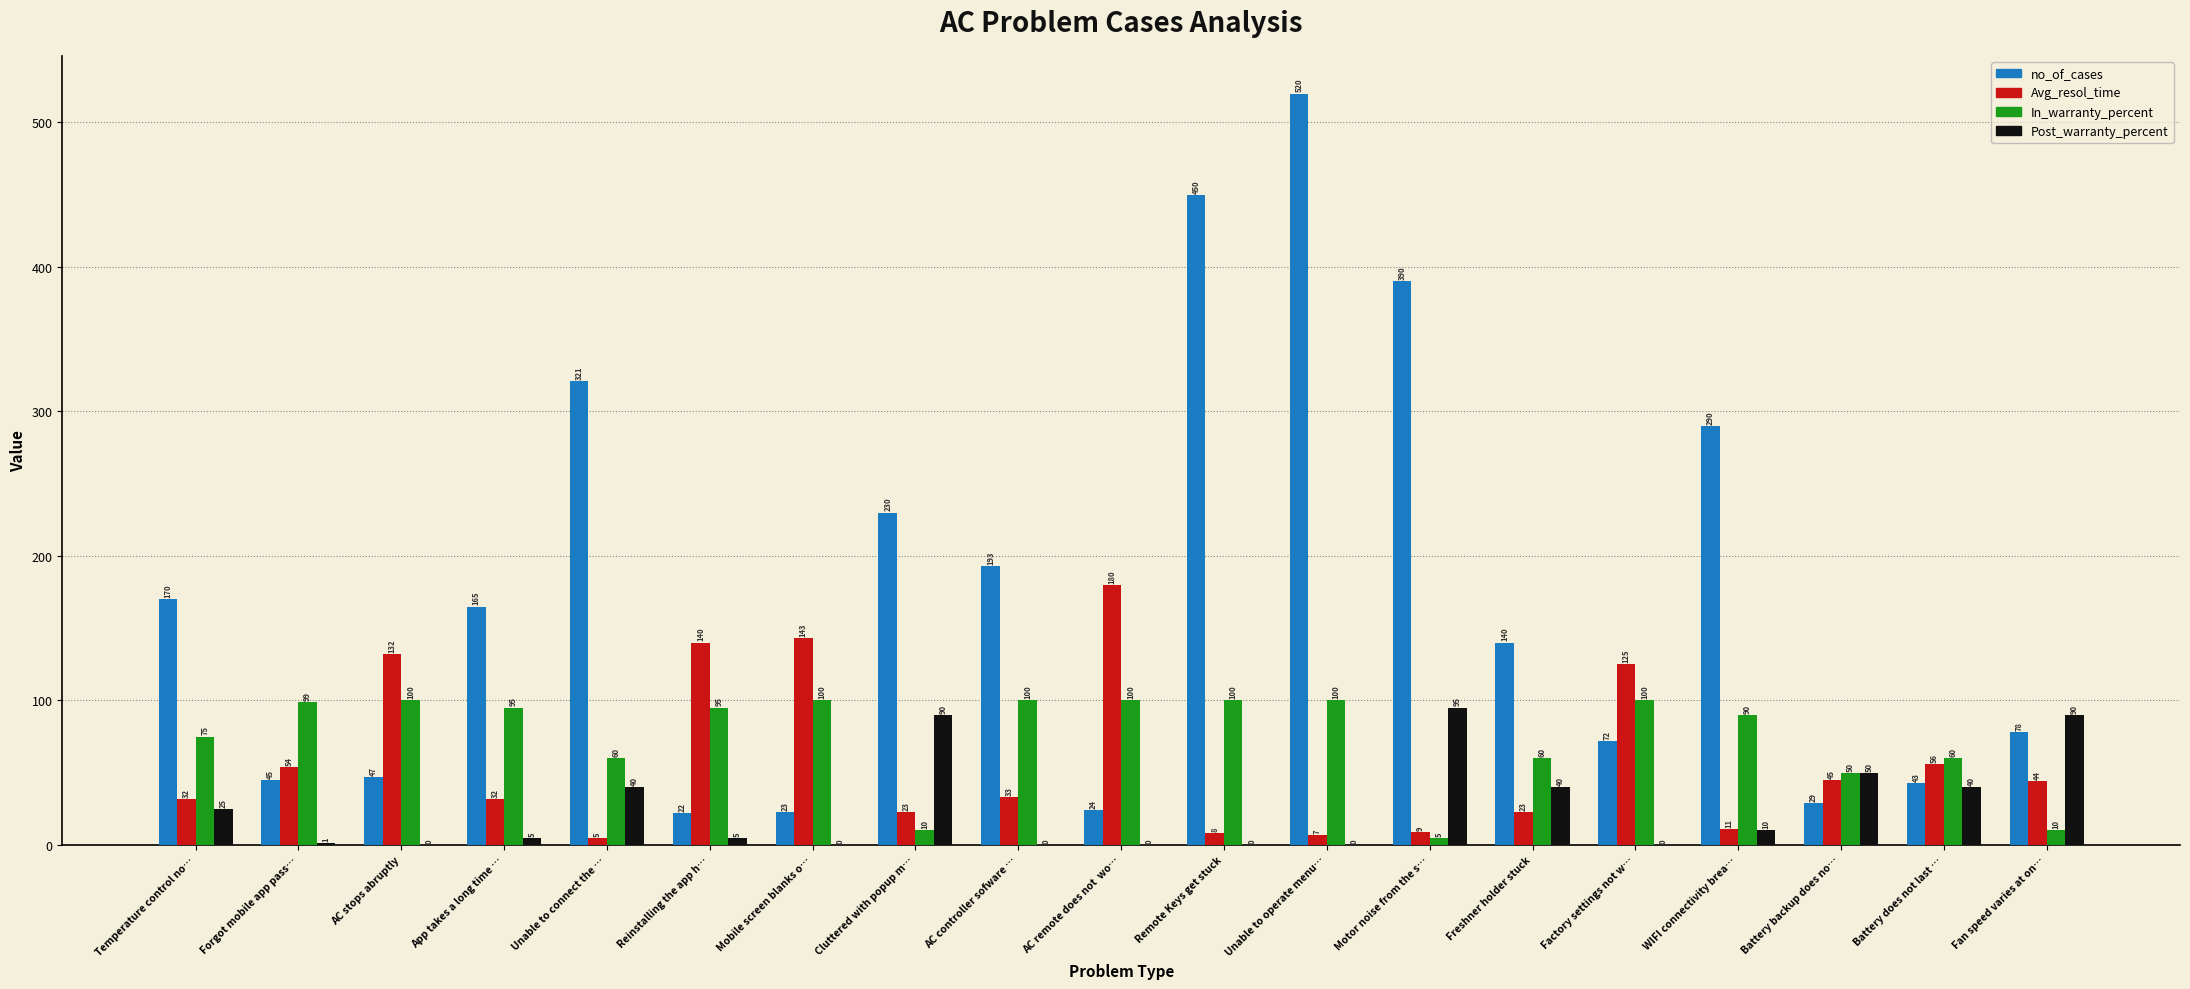

Between Forgot mobile app pass… and Cluttered with popup m…, which series saw the biggest shift?

no_of_cases